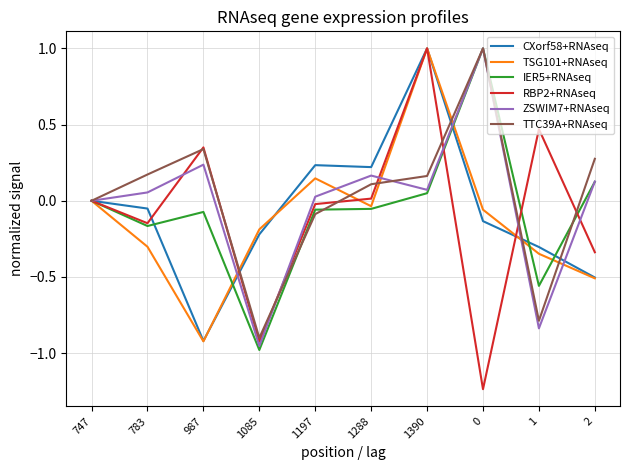

Is it true that ZSWIM7+RNAseq equals 0.0 at 1197?

True